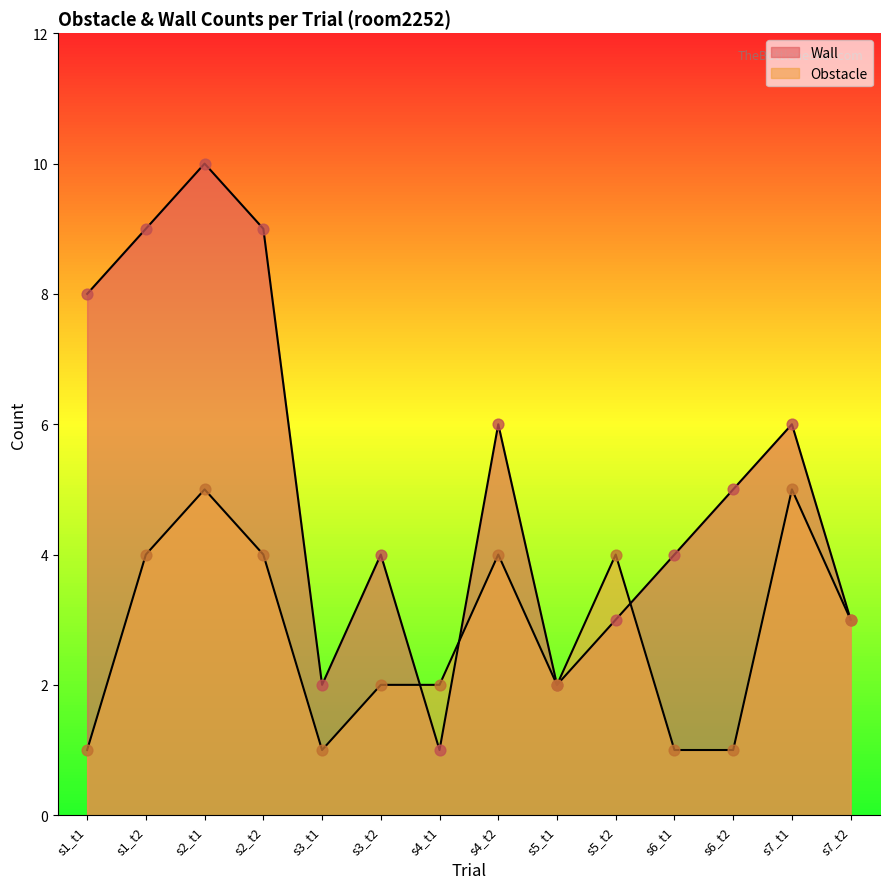

Which series reaches the minimum Y coordinate?

Obstacle